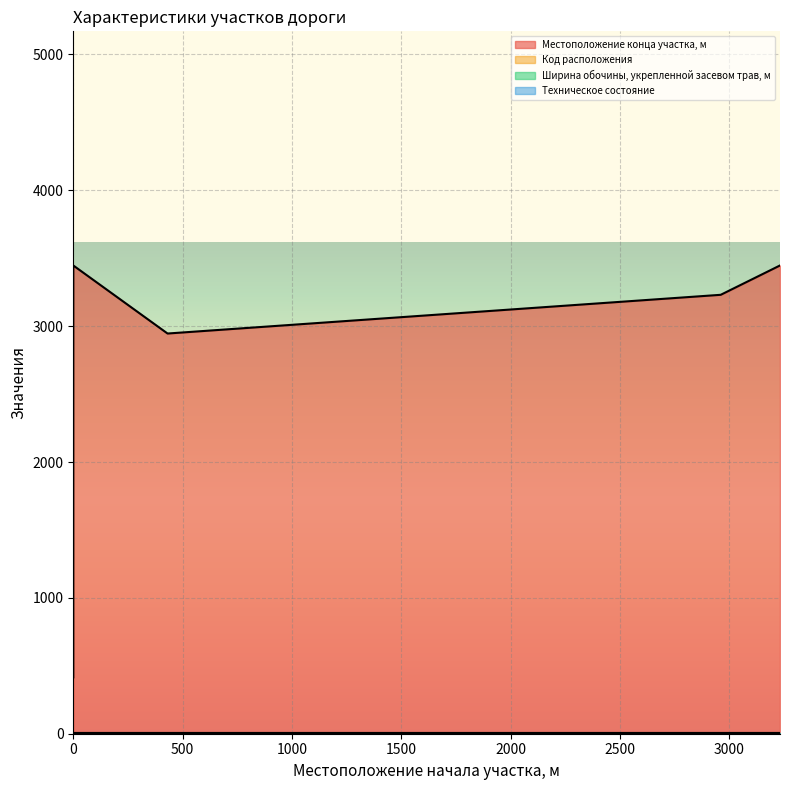

True or false: Местоположение конца участка, м has a value of 735 at 0.

False